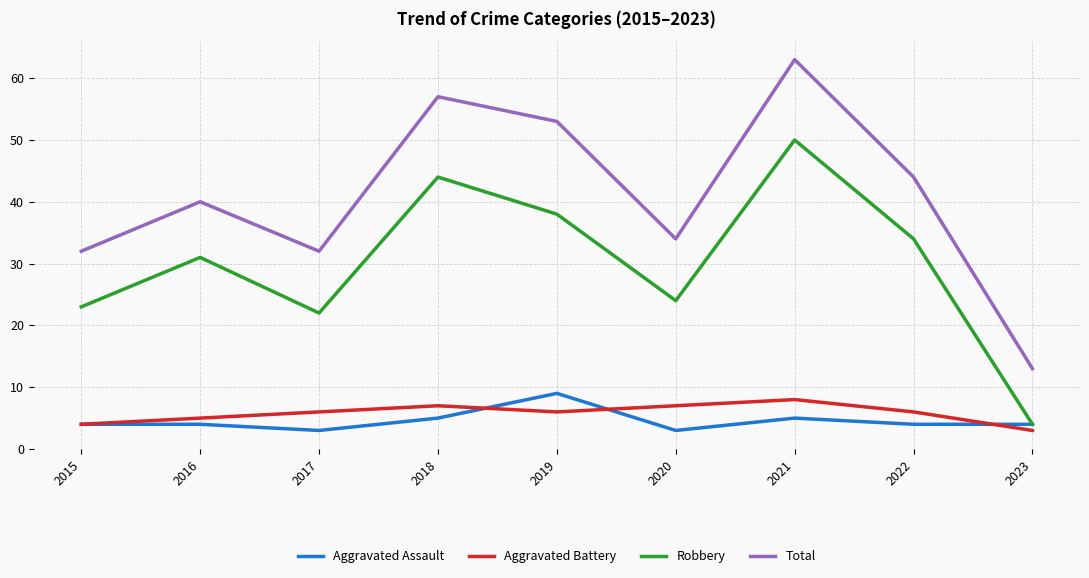

At which category is the sum across all series the highest?

2021